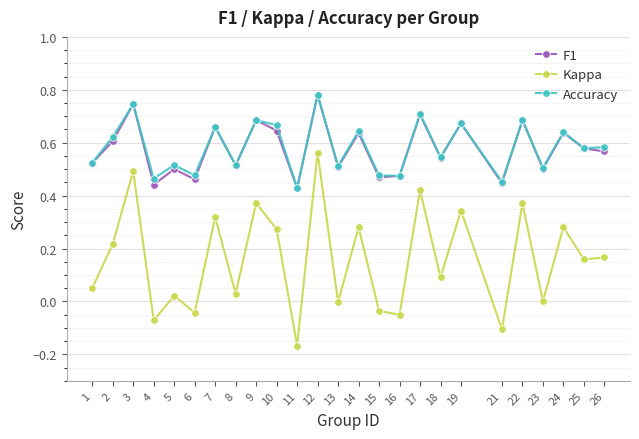

True or false: Accuracy and Kappa cross at least once.

False